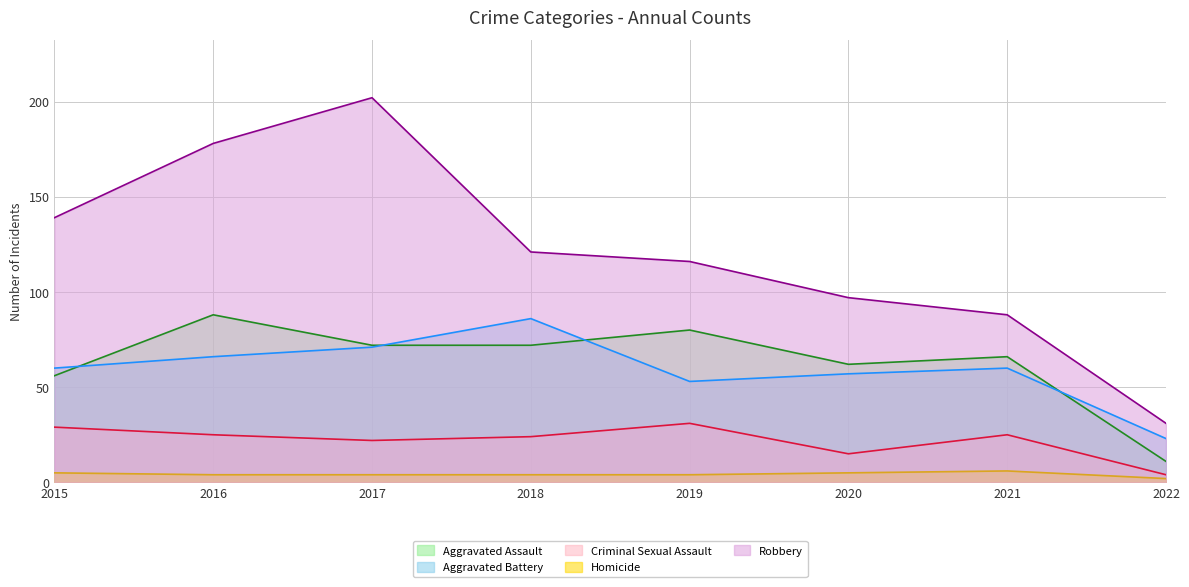

What is the difference between the maximum and second lowest values in the Aggravated Assault series?

32